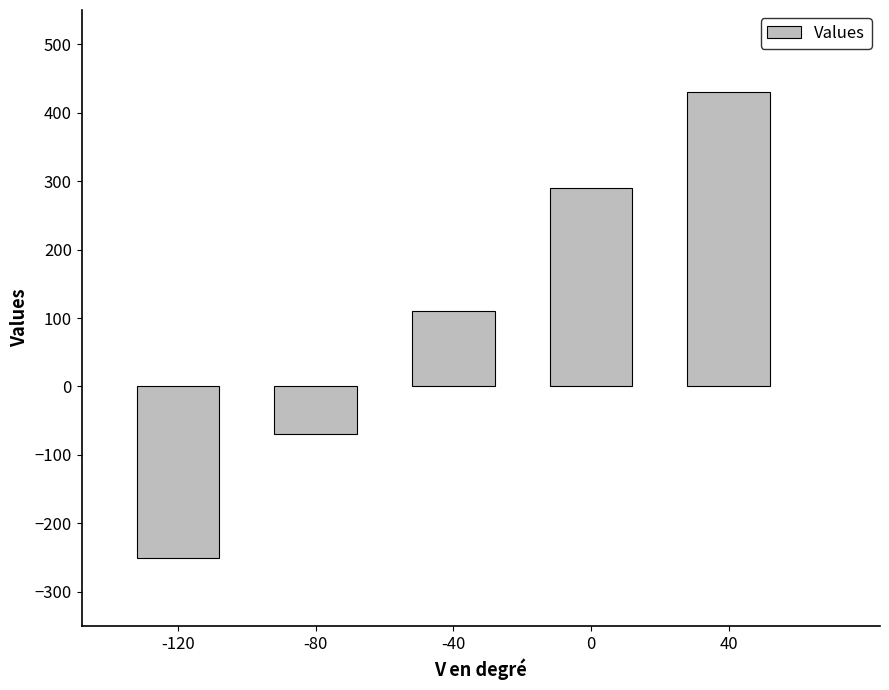

Reading left to right, transcribe all the data shown in this chart.

-250	-70	110	290	430